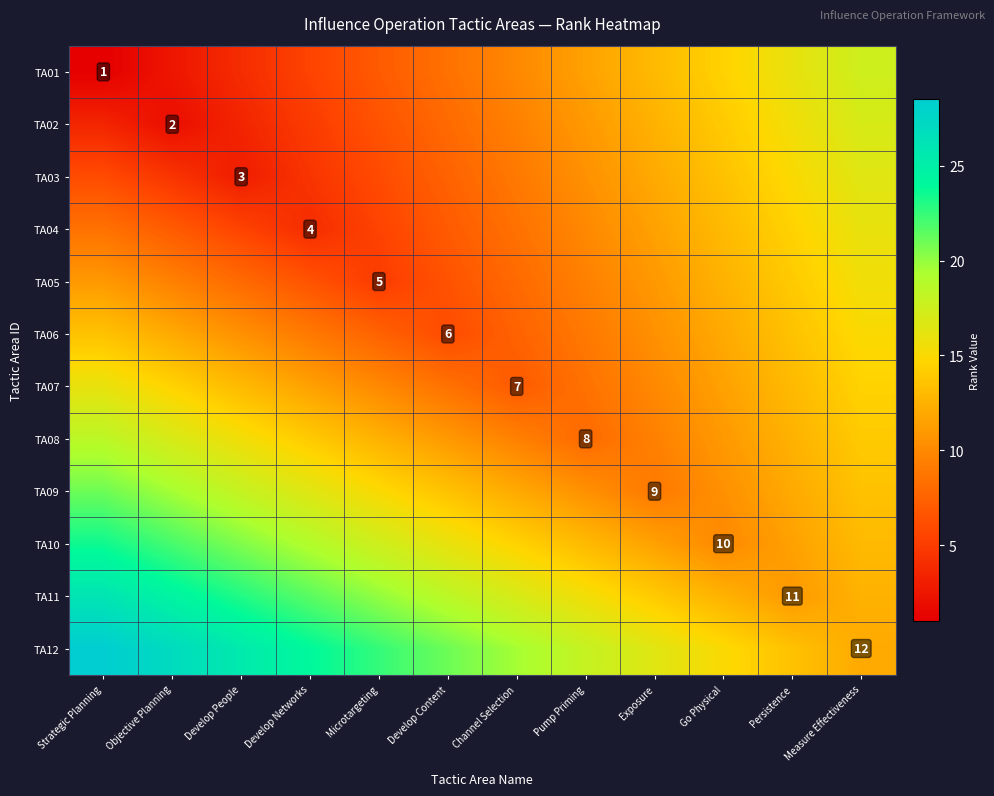

The value of TA09 at Exposure is 2.2. True or false?

False